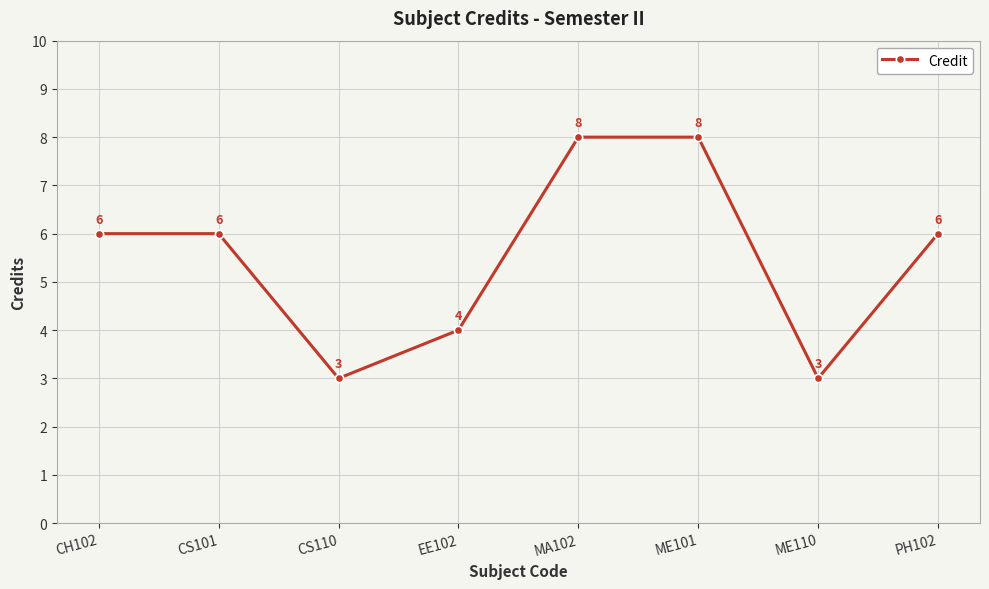

The chart shows a value of 4 at ME110. True or false?

False